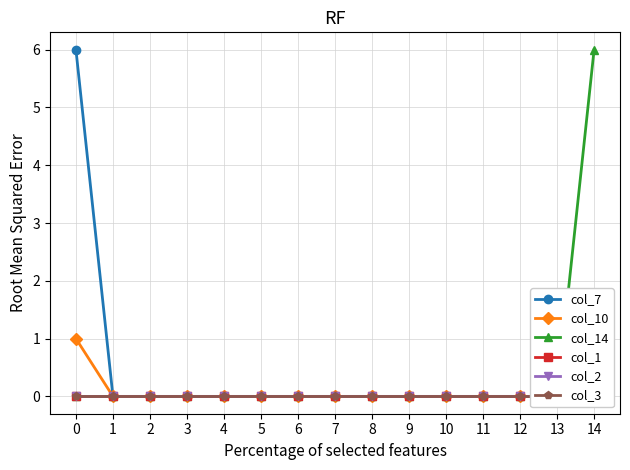

What is the greatest value displayed?

6